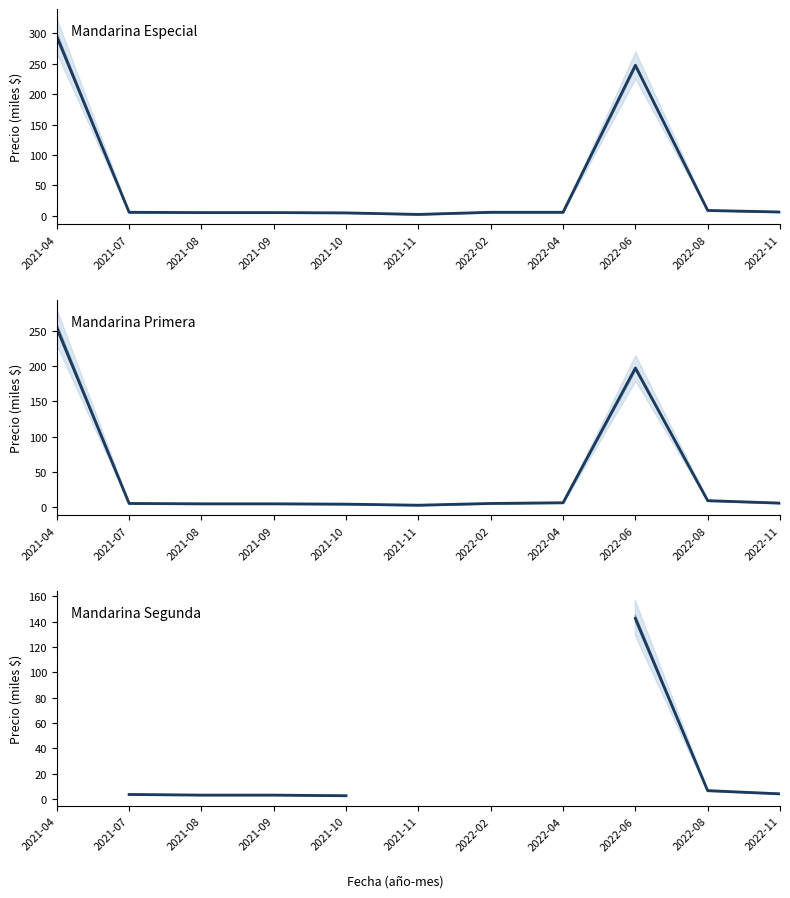

True or false: Mandarina Especial has a value of 8.8 at 2022-08.

True